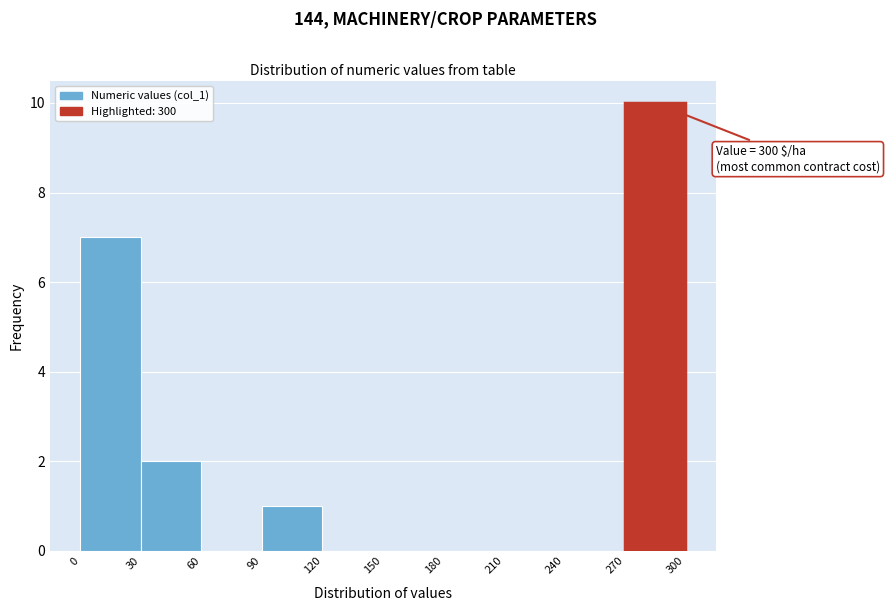

Over which range of the x-axis is the bar tallest?

270 to 300